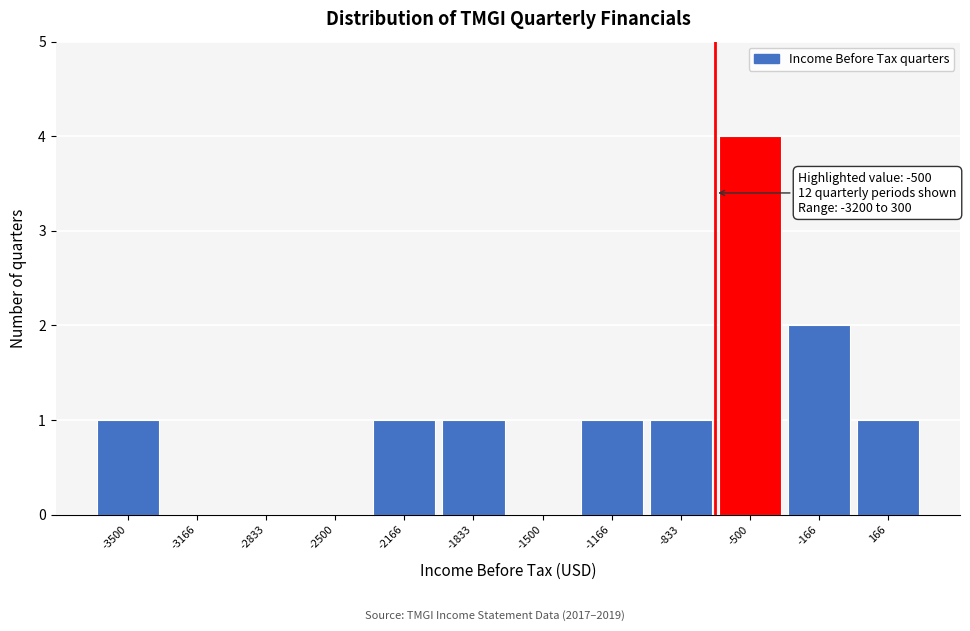

Reading left to right, list all the values displayed in this chart.

-3500=1	-3166=0	-2833=0	-2500=0	-2166=1	-1833=1	-1500=0	-1166=1	-833=1	-500=4	-166=2	166=1